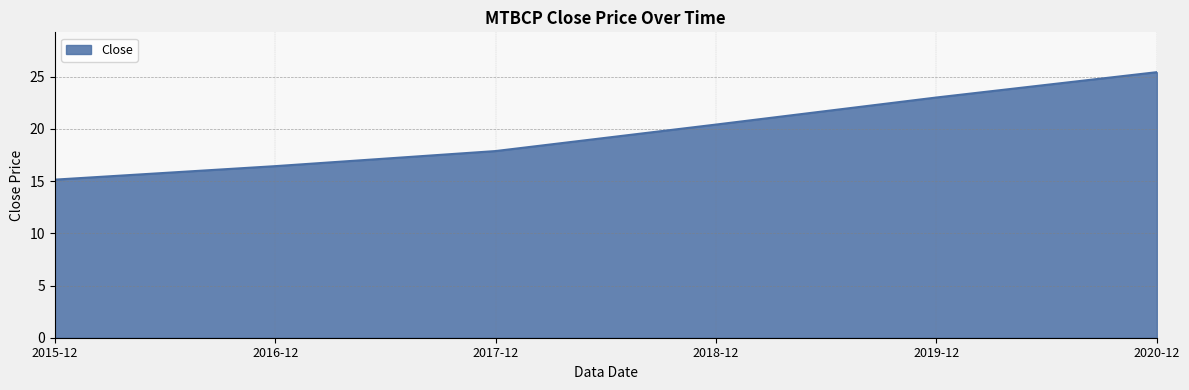

Reading left to right, extract all data points from this chart.

15.1	16.4	17.9	20.4	23.0	25.4